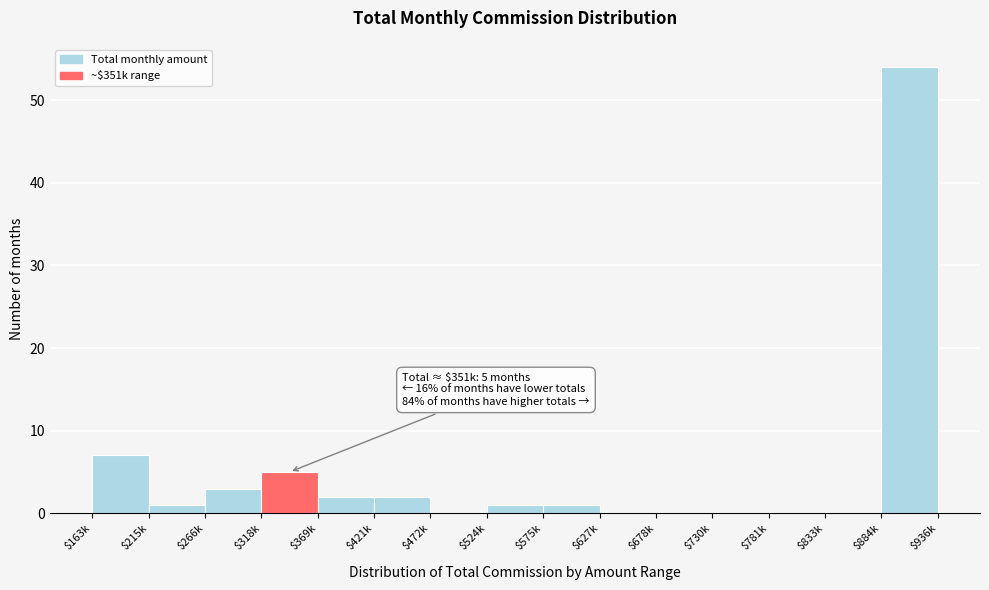

What is the sum of all values?

76